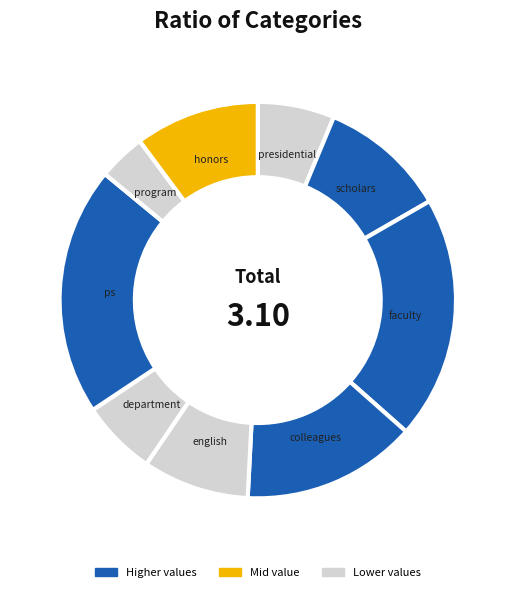

Is there any slice that represents more than half of the pie?

No